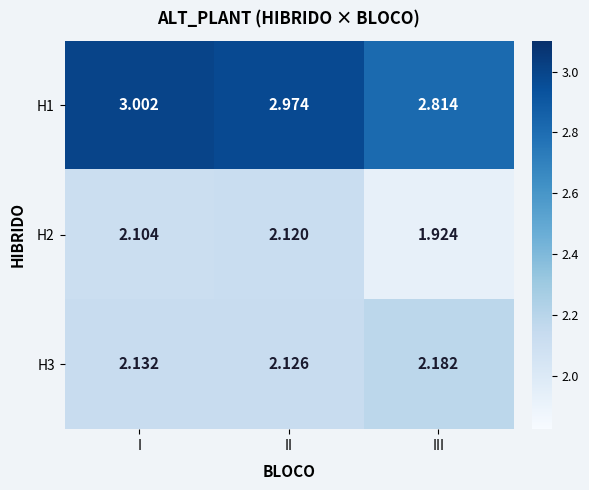

At which category is the sum across all series the highest?

I